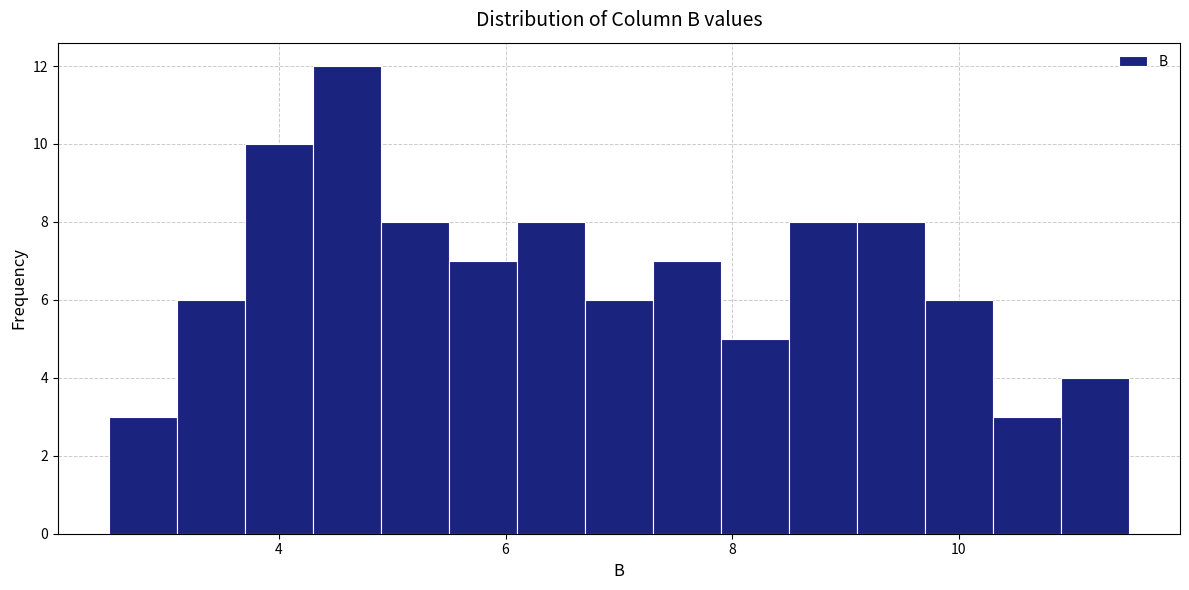

Read against the x-axis, roughly where is the centre of the tallest bar?

4.6